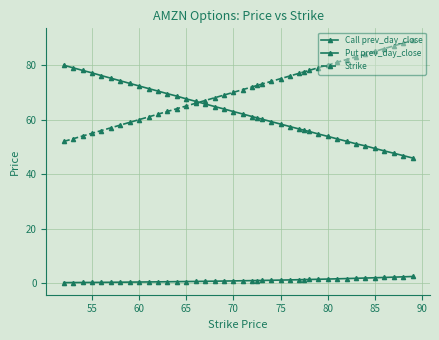

Count the number of data series in this chart.

3